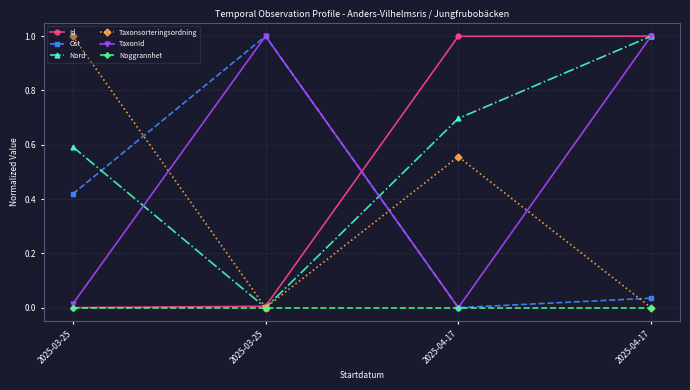

What is the sum of the Taxonsorteringsordning values at 2025-04-17 and 2025-03-25?

1.6